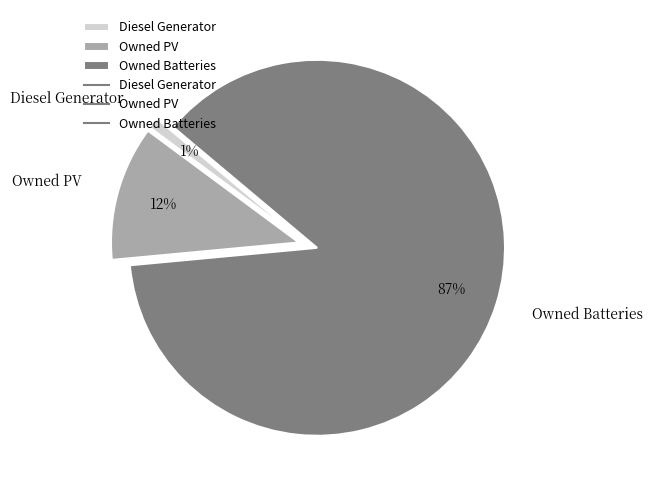

How many segments does this pie chart have?

3